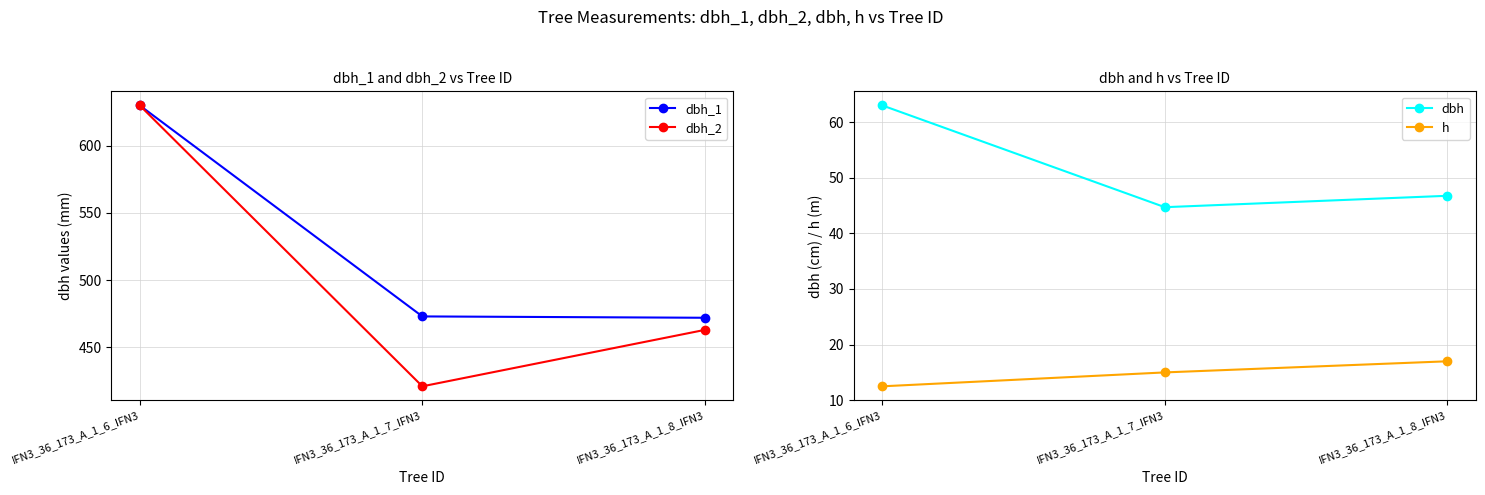

Count the number of categories in the chart.

3